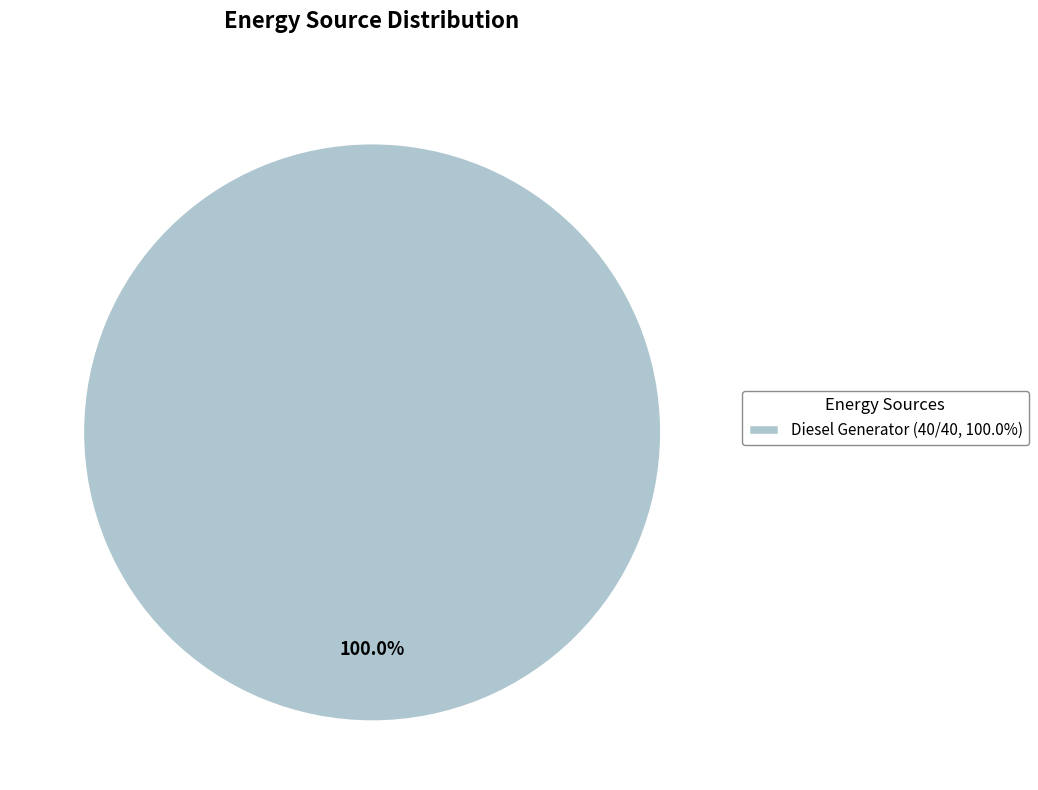

Which slice represents more than half of the pie?

Diesel Generator (40/40, 100.0%)